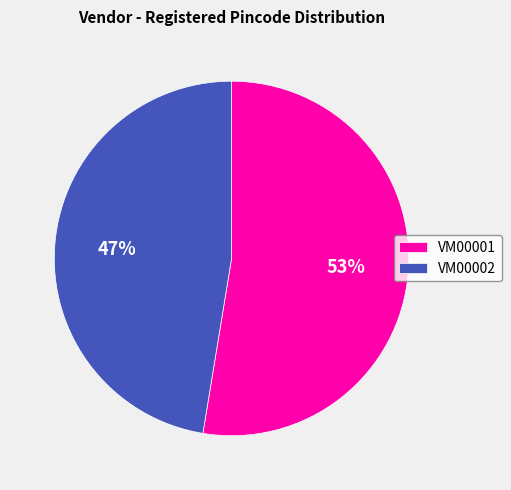

Between VM00002 and VM00001, which is larger?

VM00001